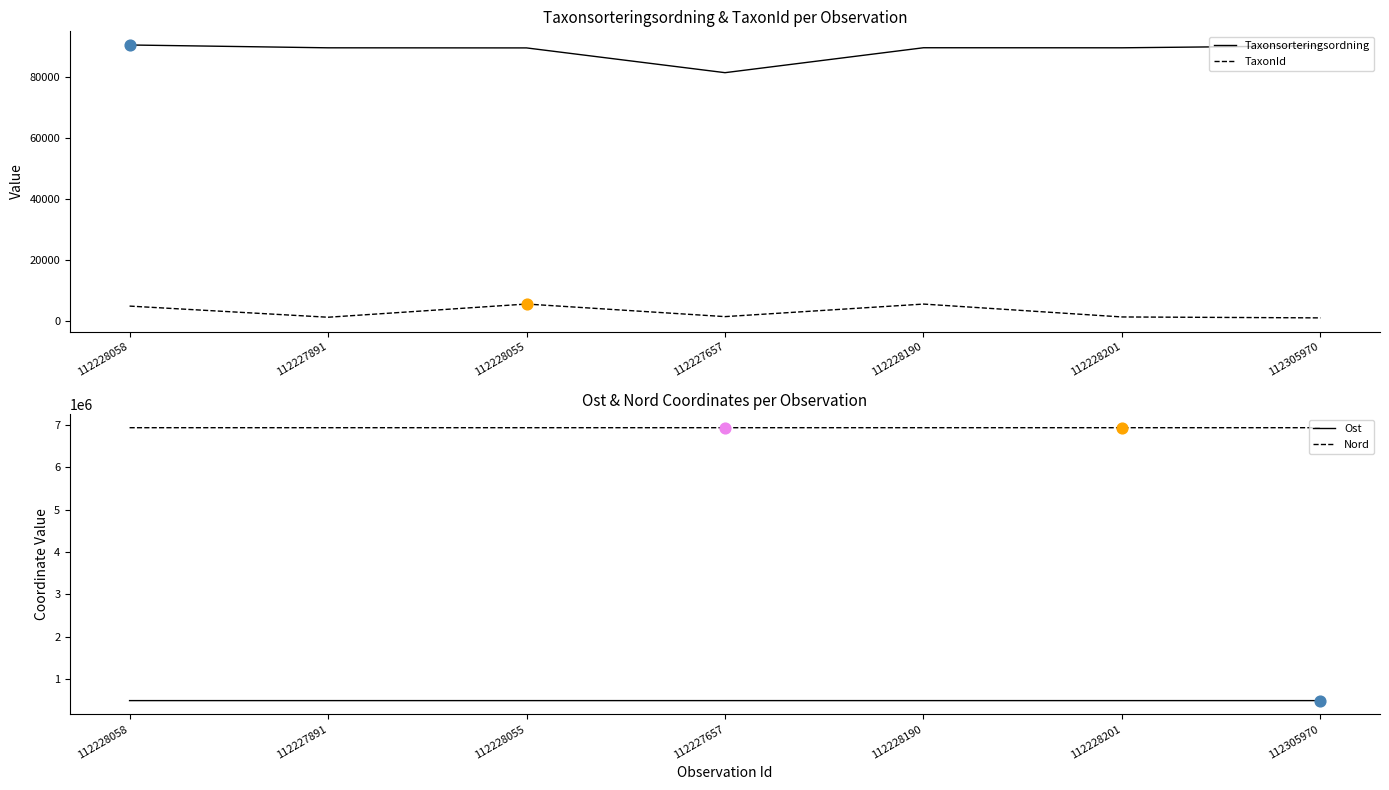

At which category is the sum across all series the highest?

112228058